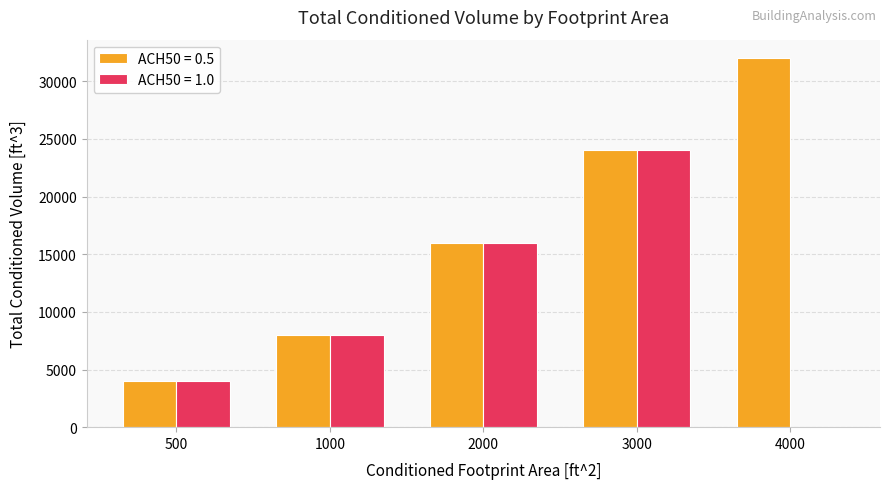

Reading left to right, extract all data points from this chart.

ACH50 = 0.5: 4000	8000	16000	24000	32000
ACH50 = 1.0: 4000	8000	16000	24000	0